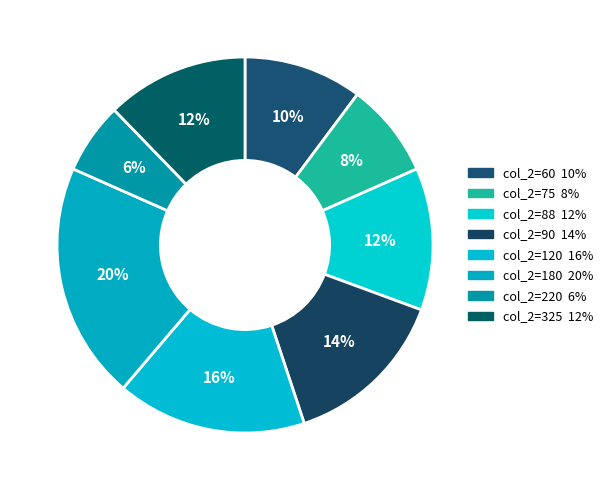

How many segments does this pie chart have?

8